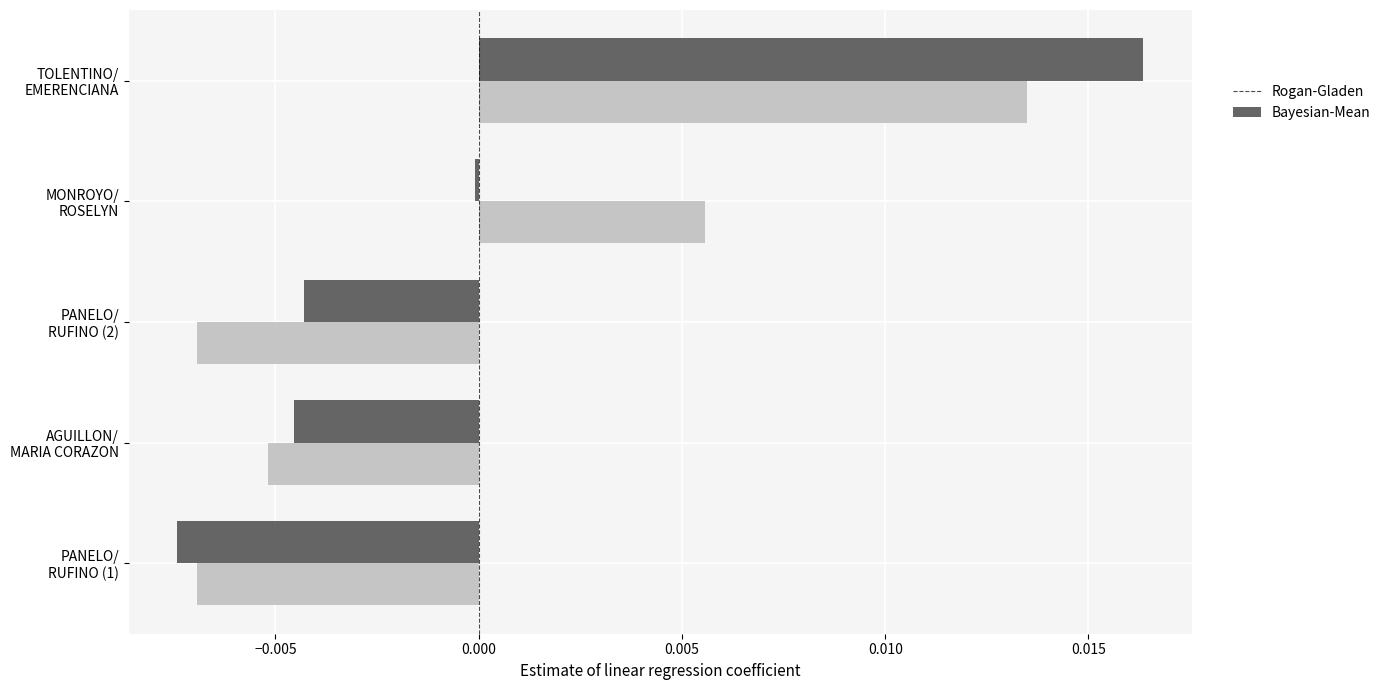

Which series has the widest spread of values?

Rogan-Gladen